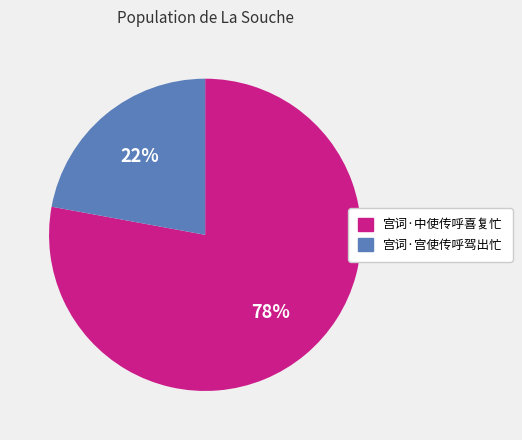

Does 宫词·宫使传呼驾出忙 account for over 50% of the chart?

No